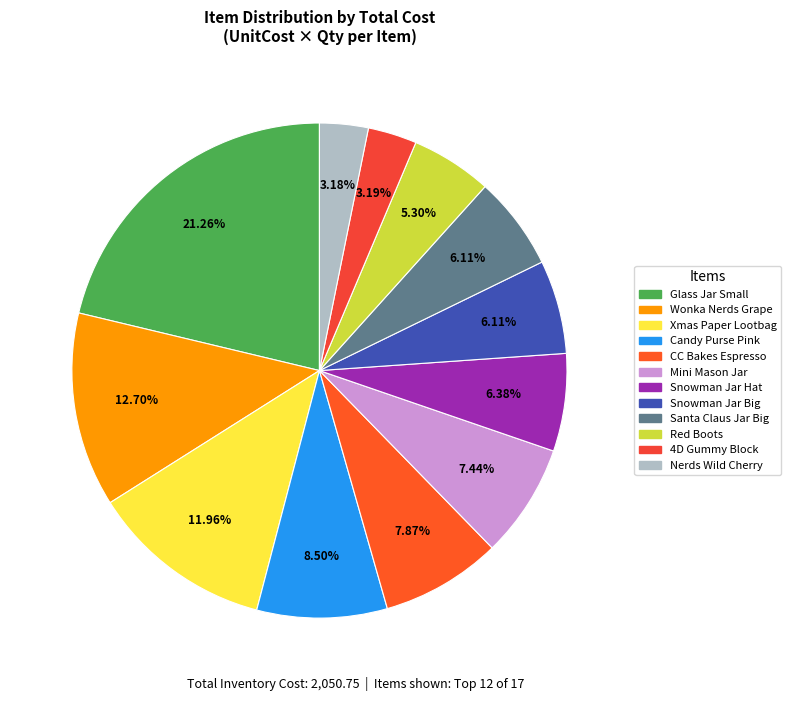

How many slices are in this pie chart?

12